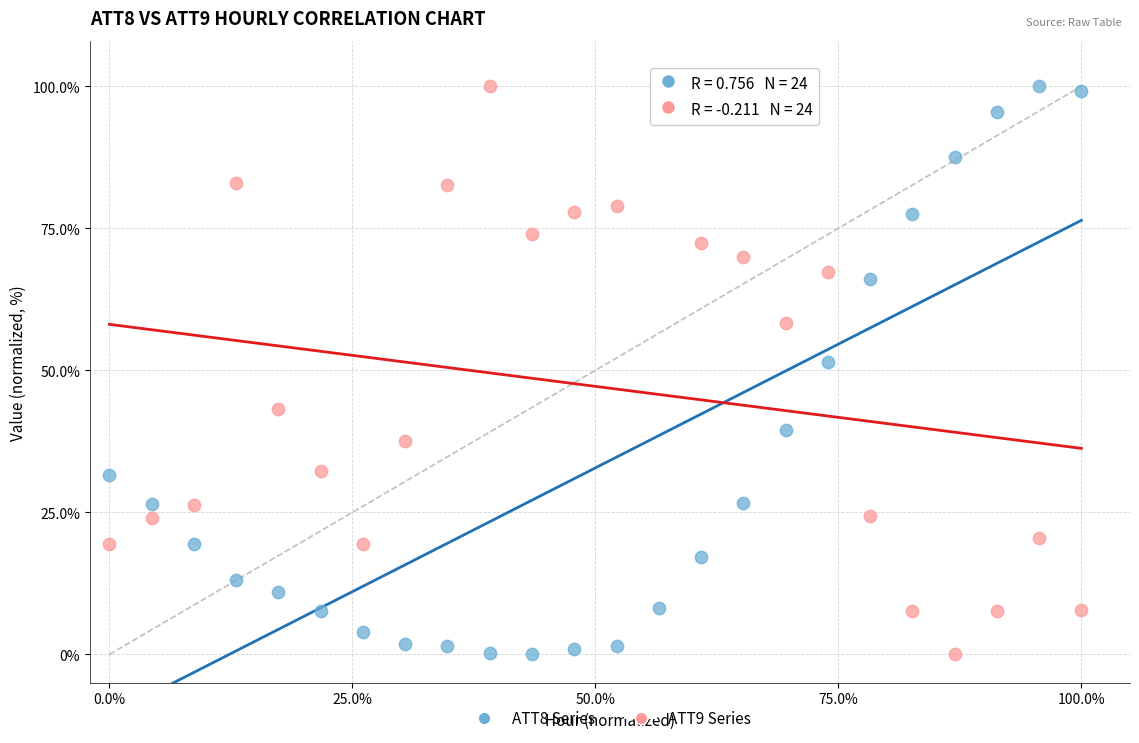

Across all series, what Y value is closest to 50?

51.4